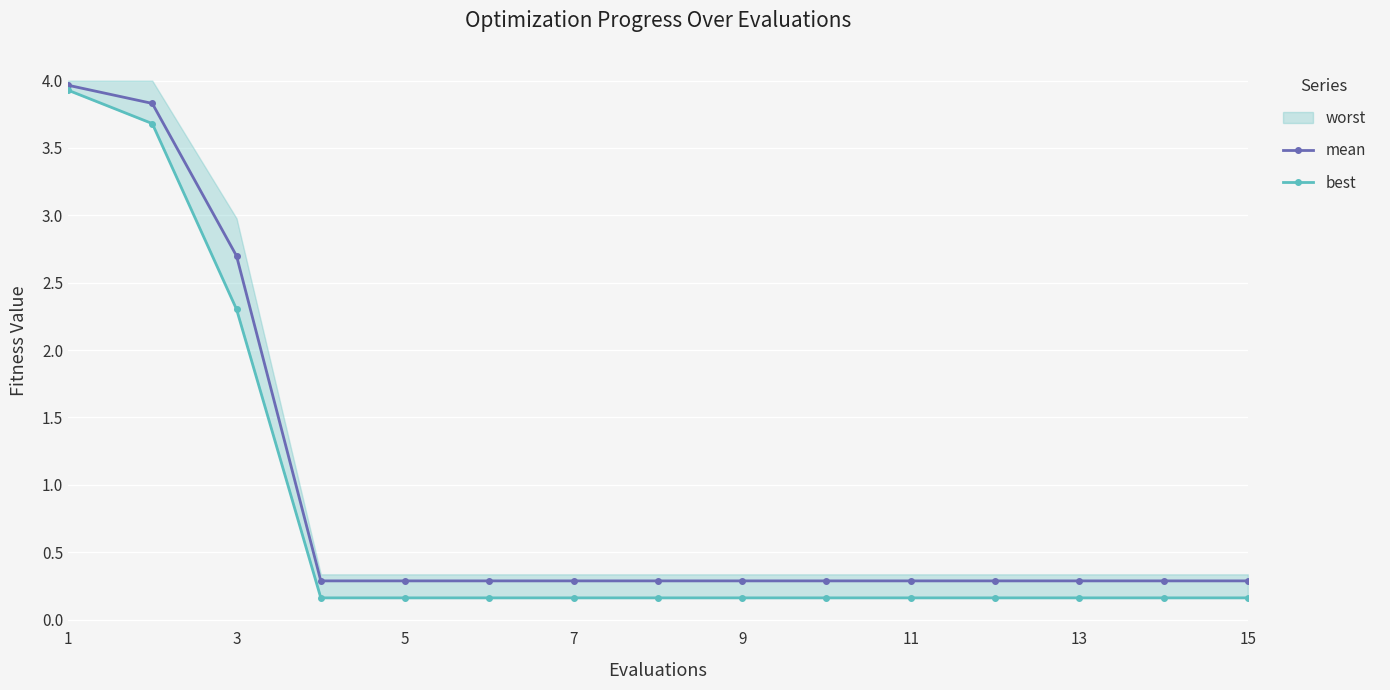

The value of mean at 5 is 0.3. True or false?

True